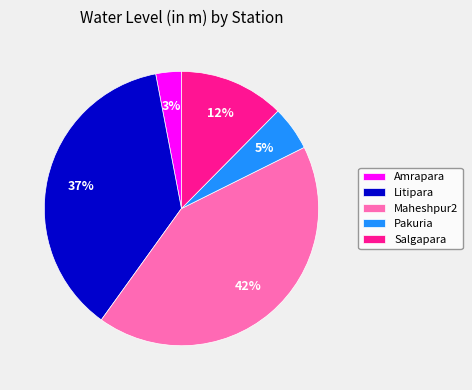

To the nearest percent, what is the average slice percentage?

20%